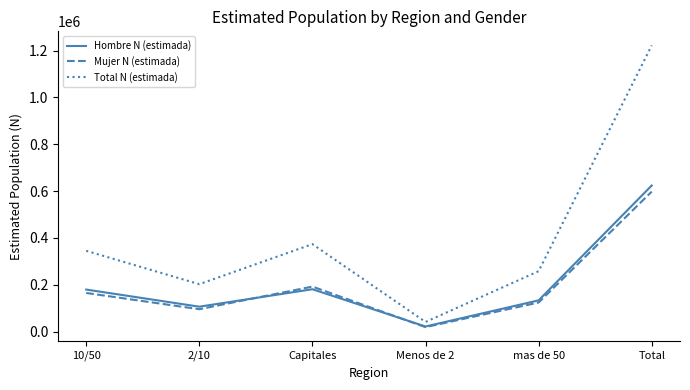

Which category has the highest value in the Mujer N (estimada) series?

Total